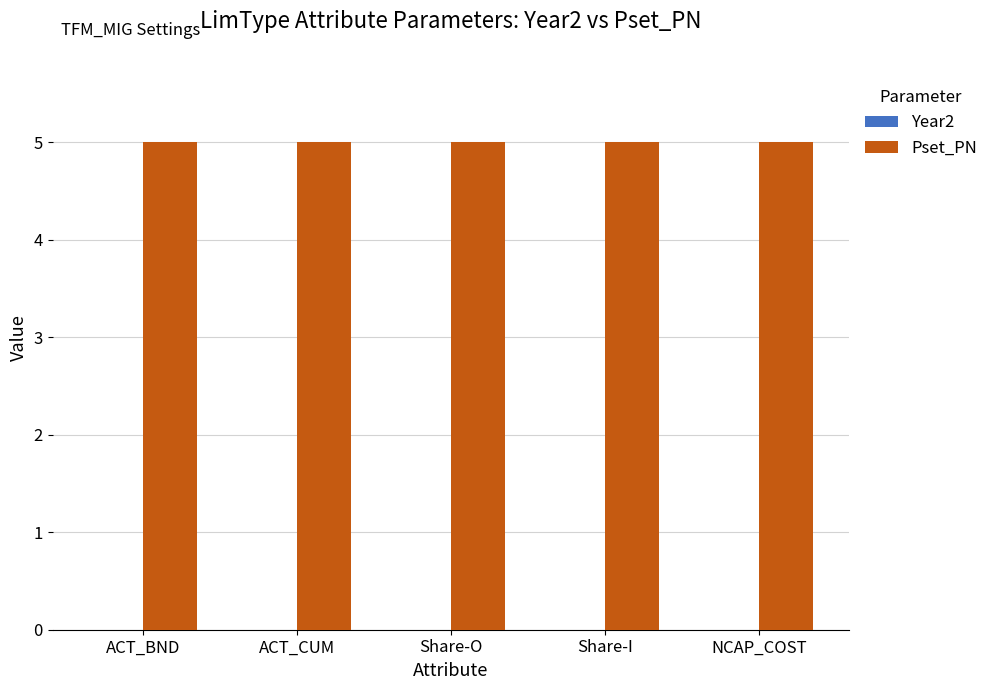

At how many categories does at least one series exceed 1?

5